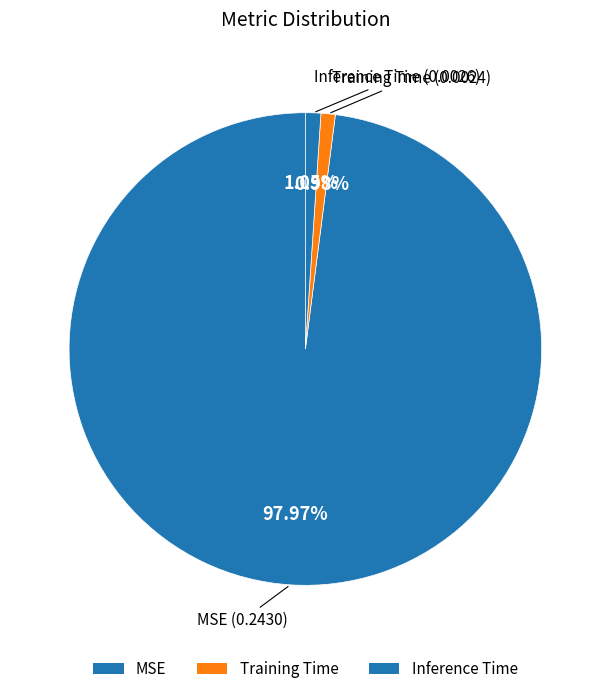

To the nearest percent, what is the combined percentage of Training Time and Inference Time?

2%